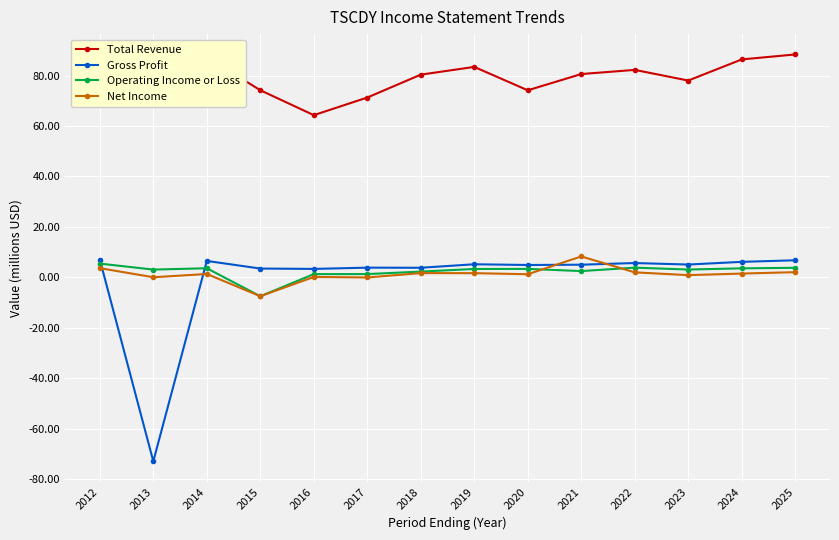

Where does the Gross Profit series first go above 5?

2012